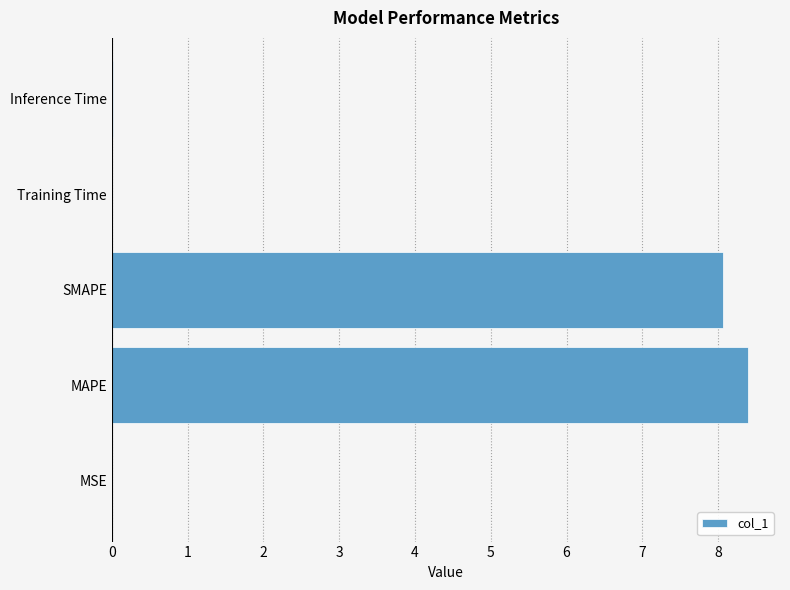

Between Inference Time and MAPE, which is larger?

MAPE